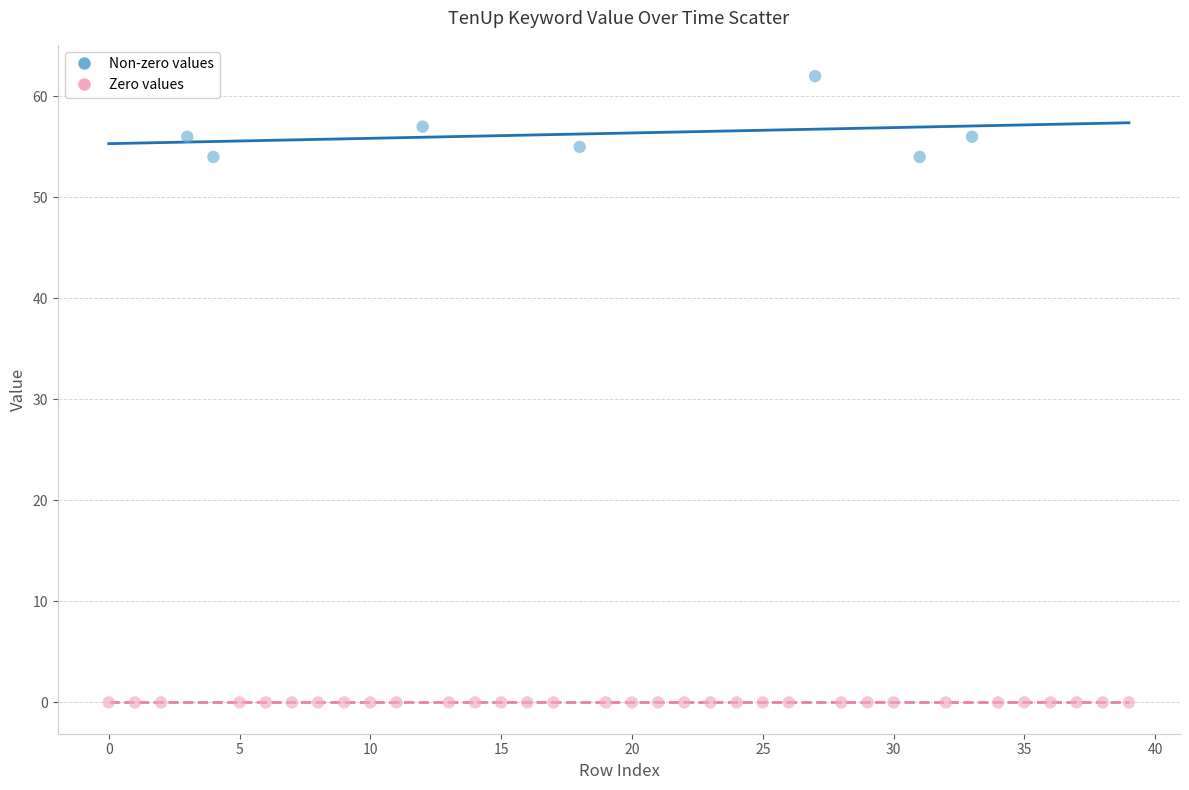

What are all the series names shown in the legend?

Non-zero values, Zero values